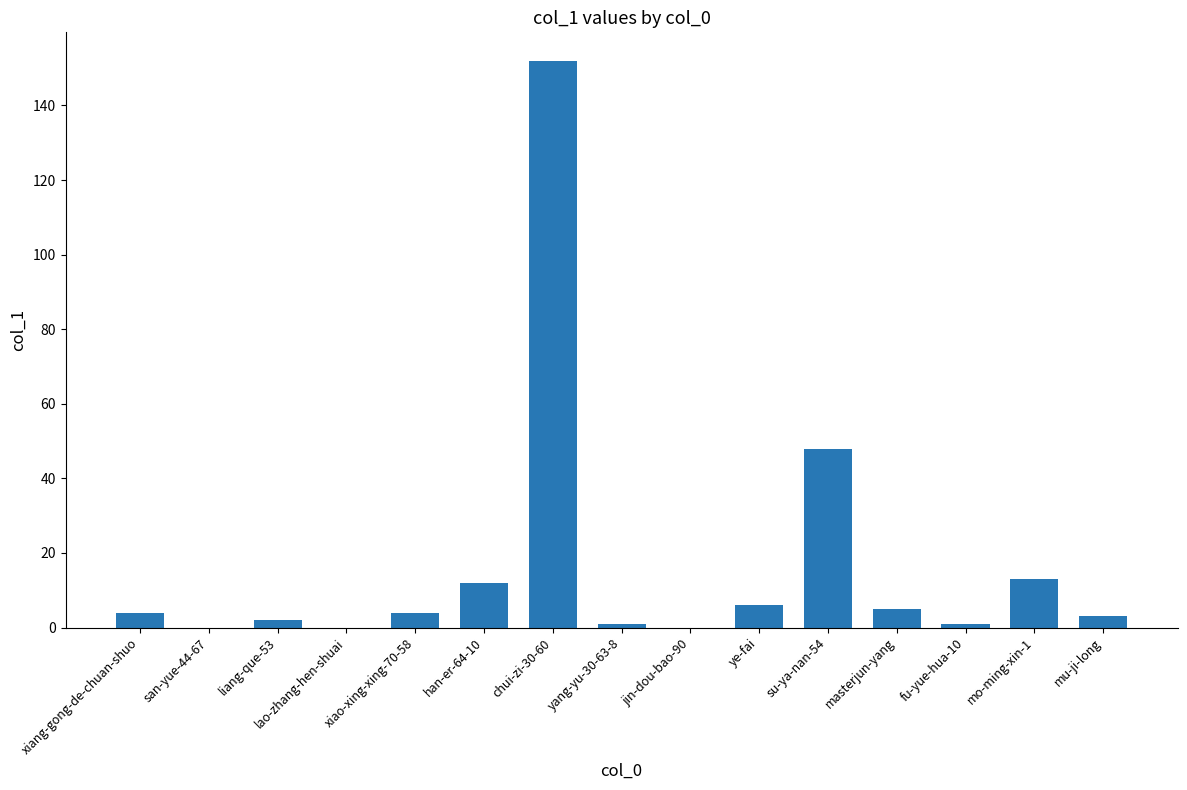

What is the sum of the values at lao-zhang-hen-shuai and masterjun-yang?

5